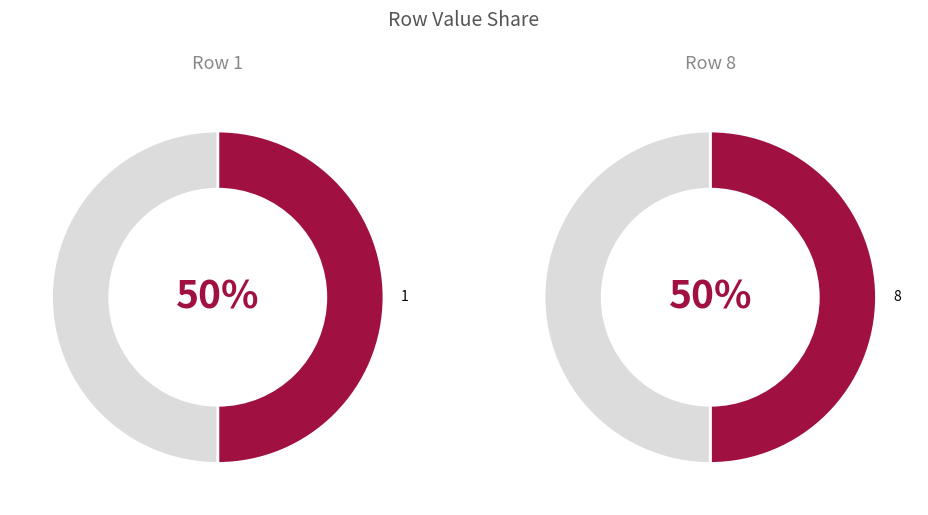

To the nearest percent, what portion does 8 represent?

50%